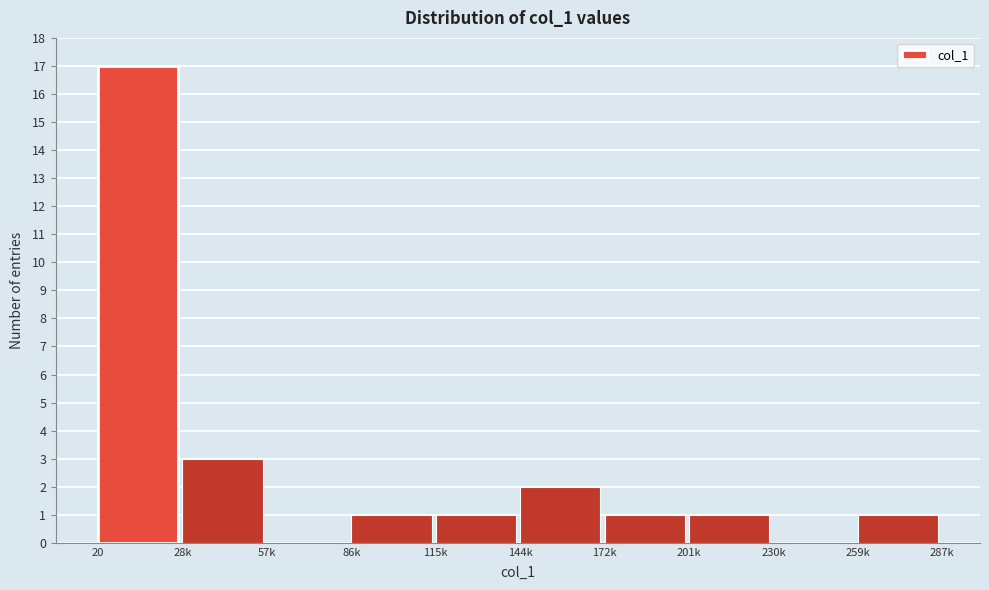

Reading left to right, what are all the values shown in this chart?

20=17	28k=3	57k=0	86k=1	115k=1	144k=2	172k=1	201k=1	230k=0	259k=1